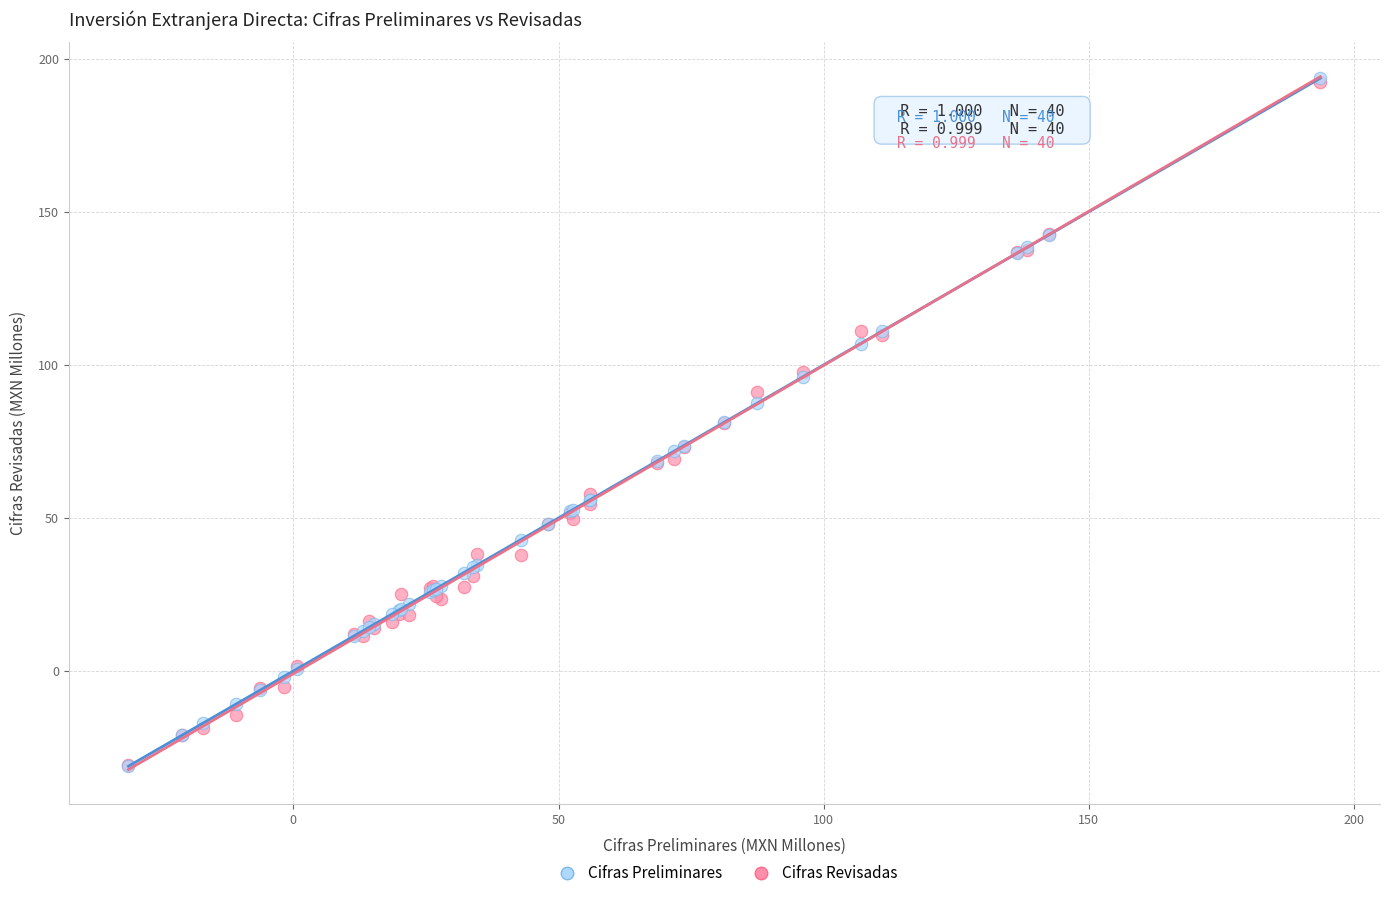

Which series has the widest spread of Y values?

Cifras Preliminares